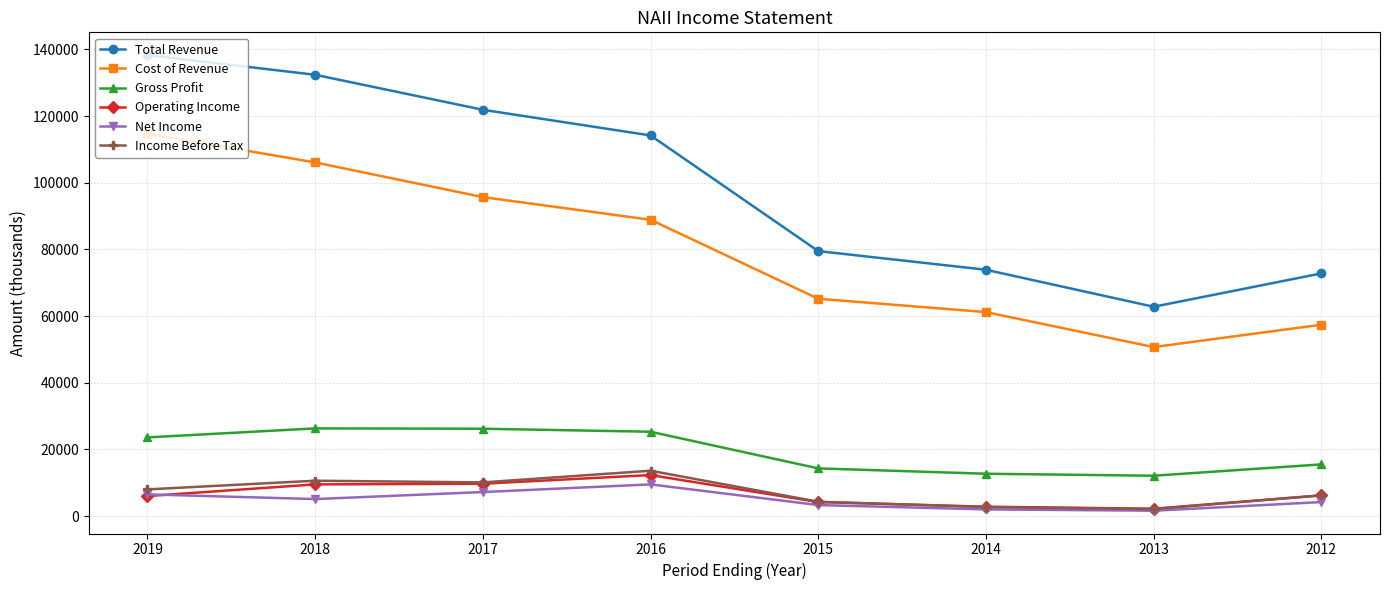

What is the highest value of the Total Revenue series?

138300